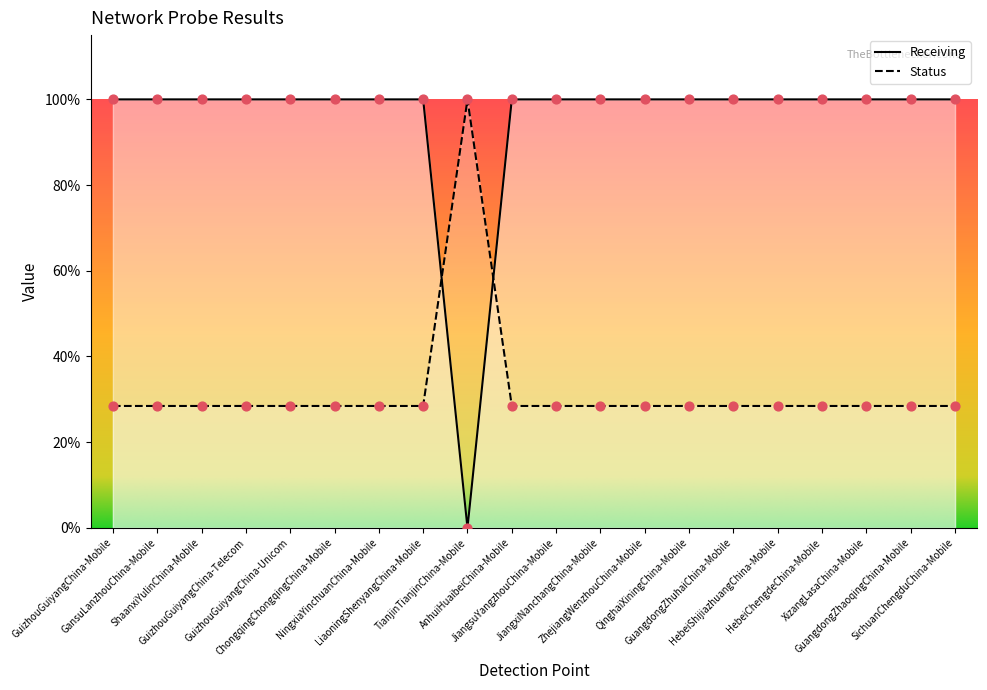

At which category is the sum across all series the highest?

GuizhouGuiyangChina-Mobile